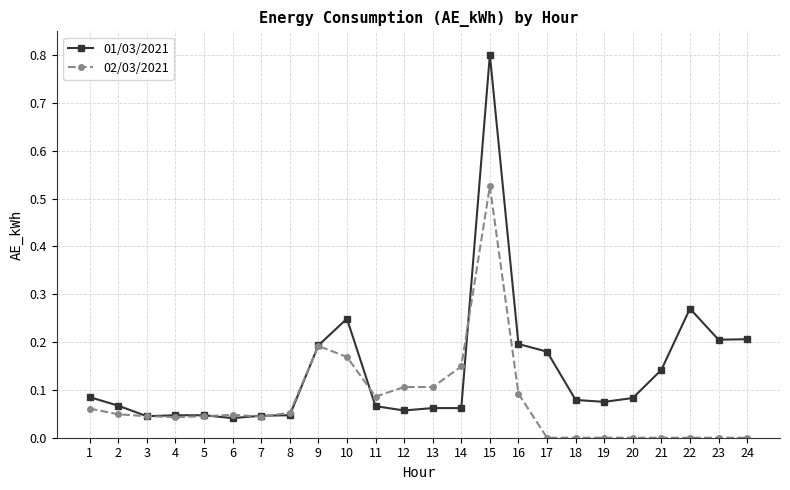

The 02/03/2021 series shows 0.0 at 22. True or false?

True